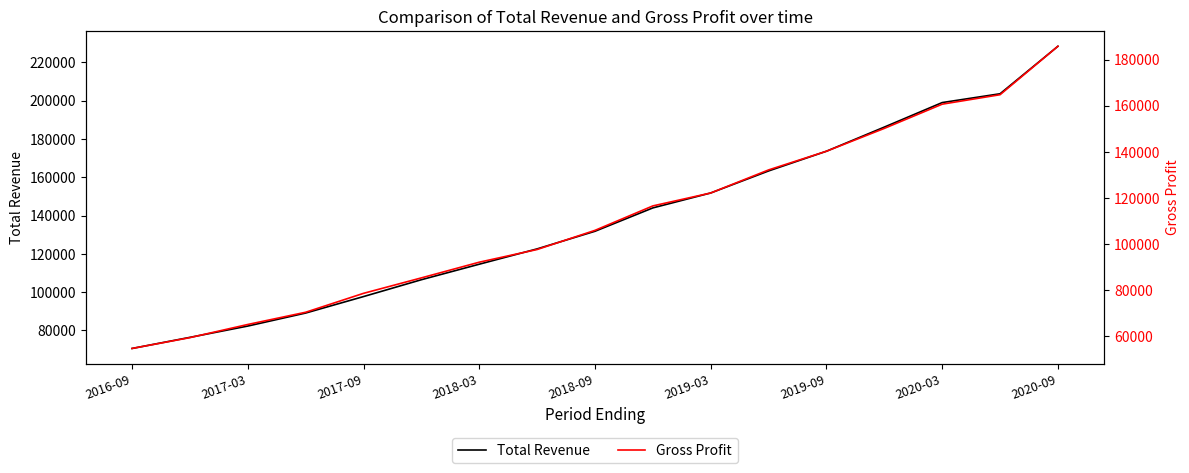

The value of Total Revenue at 2020-03 is 351633. True or false?

False